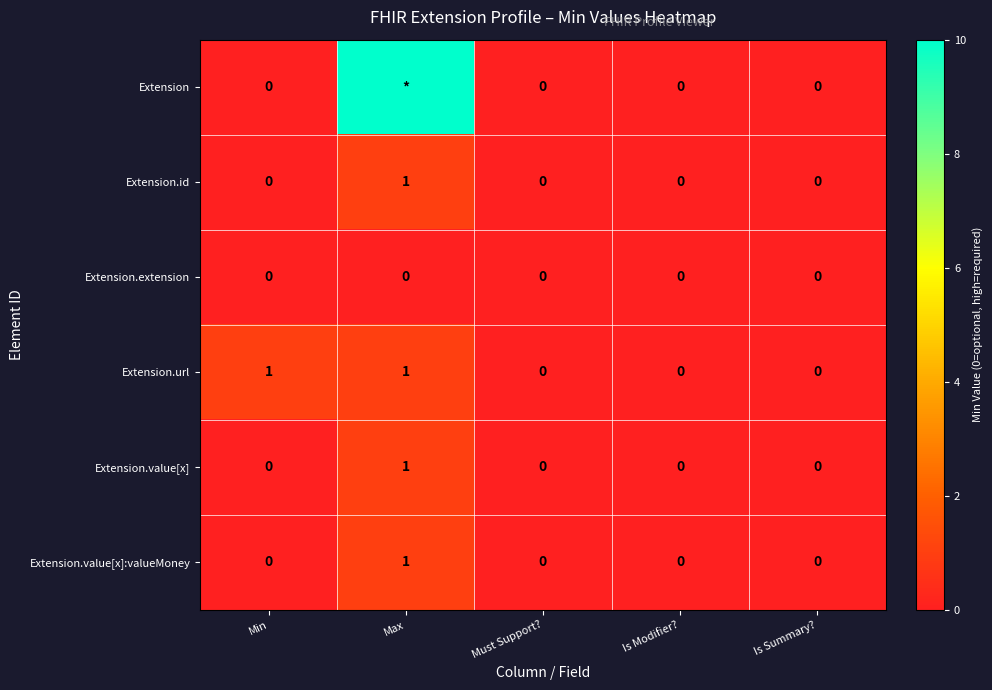

Between Min and Is Modifier?, which series saw the biggest shift?

Extension.url